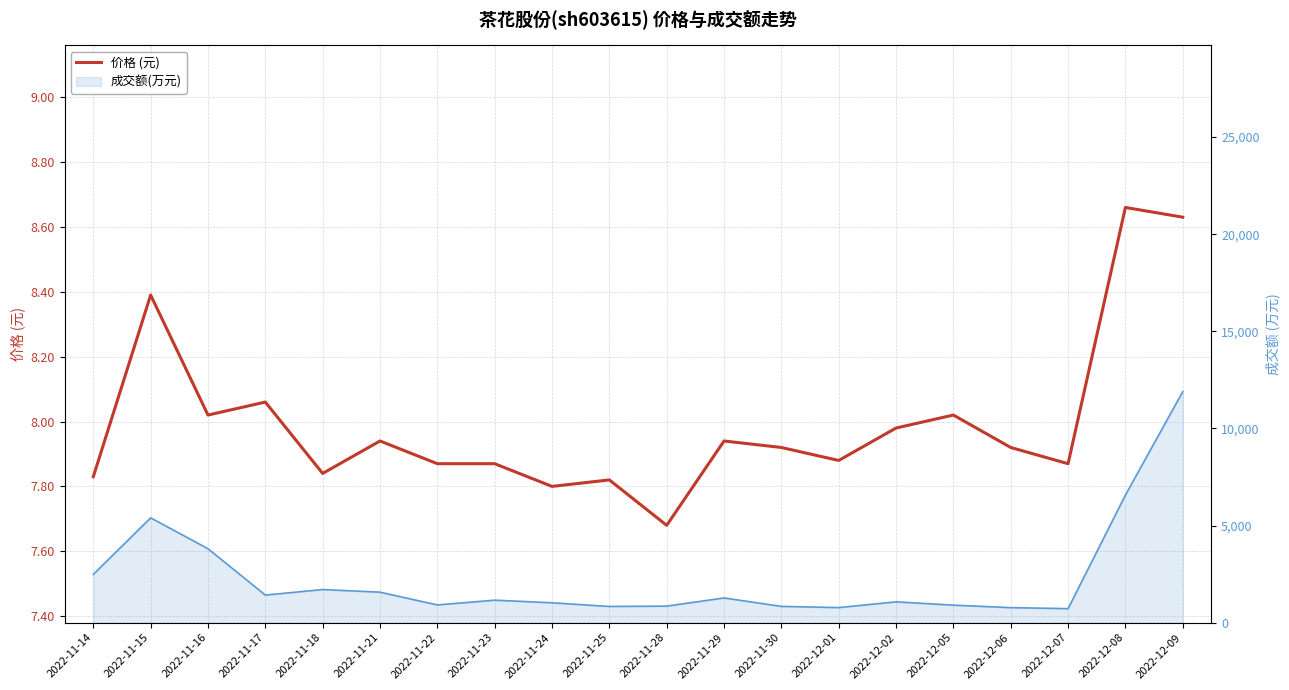

List the labels in order of value, largest first.

2022-12-08, 2022-12-09, 2022-11-15, 2022-11-17, 2022-11-16, 2022-12-05, 2022-12-02, 2022-11-21, 2022-11-29, 2022-11-30, 2022-12-06, 2022-12-01, 2022-11-22, 2022-11-23, 2022-12-07, 2022-11-18, 2022-11-14, 2022-11-25, 2022-11-24, 2022-11-28